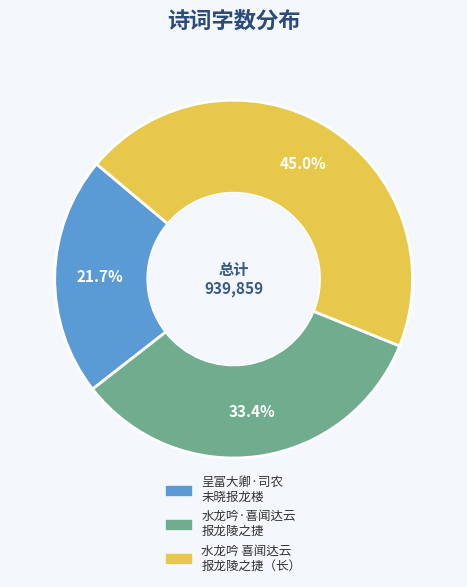

Rank the categories by value from lowest to highest.

呈富大卿·司农 未晓报龙楼, 水龙吟·喜闻达云 报龙陵之捷, 水龙吟 喜闻达云 报龙陵之捷（长）